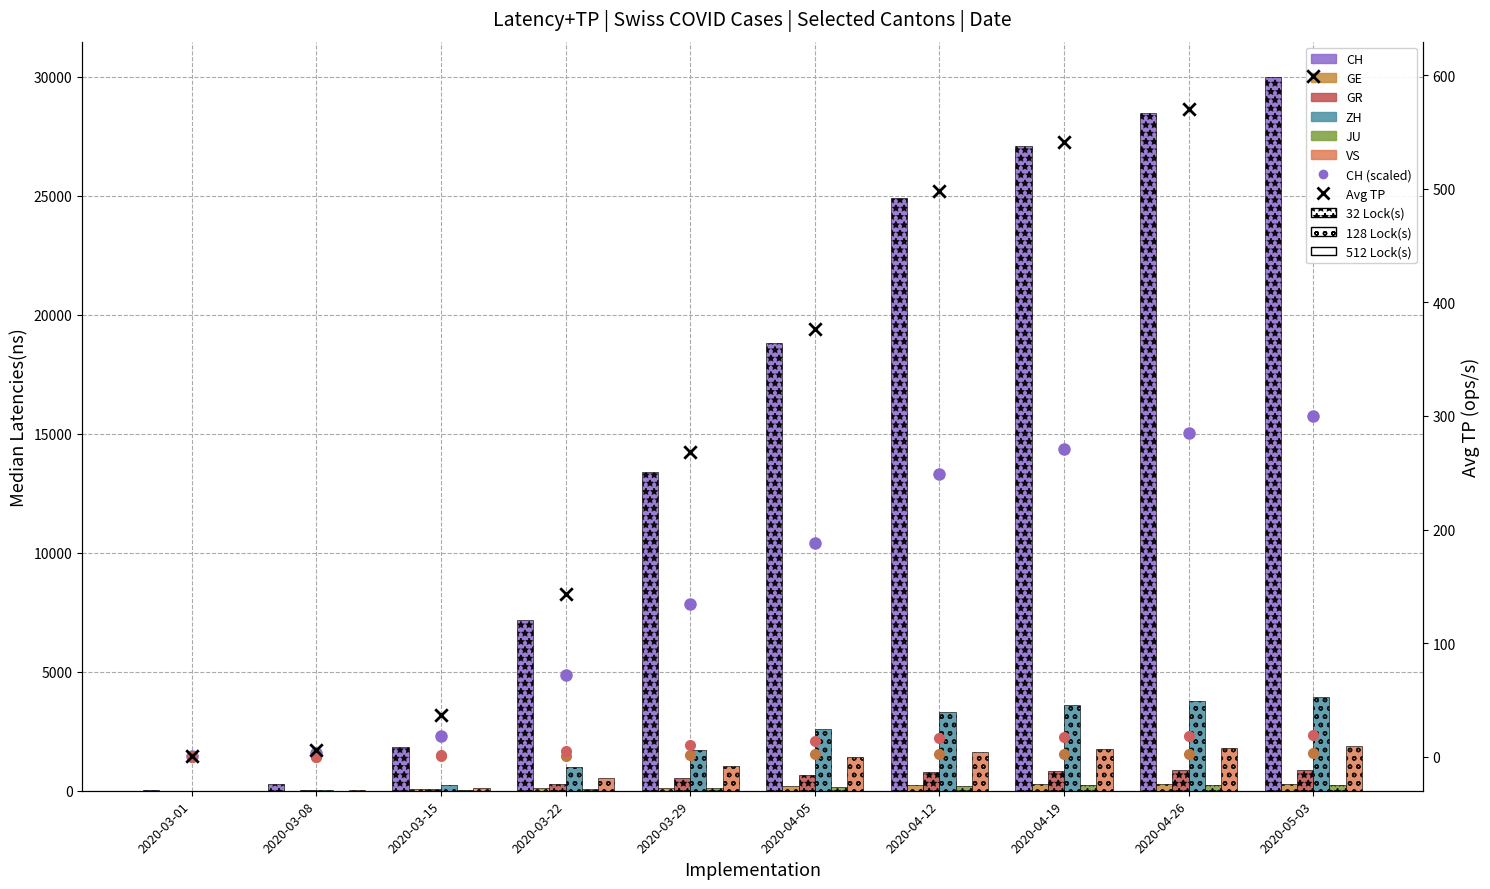

At which category is the sum across all series the highest?

2020-05-03